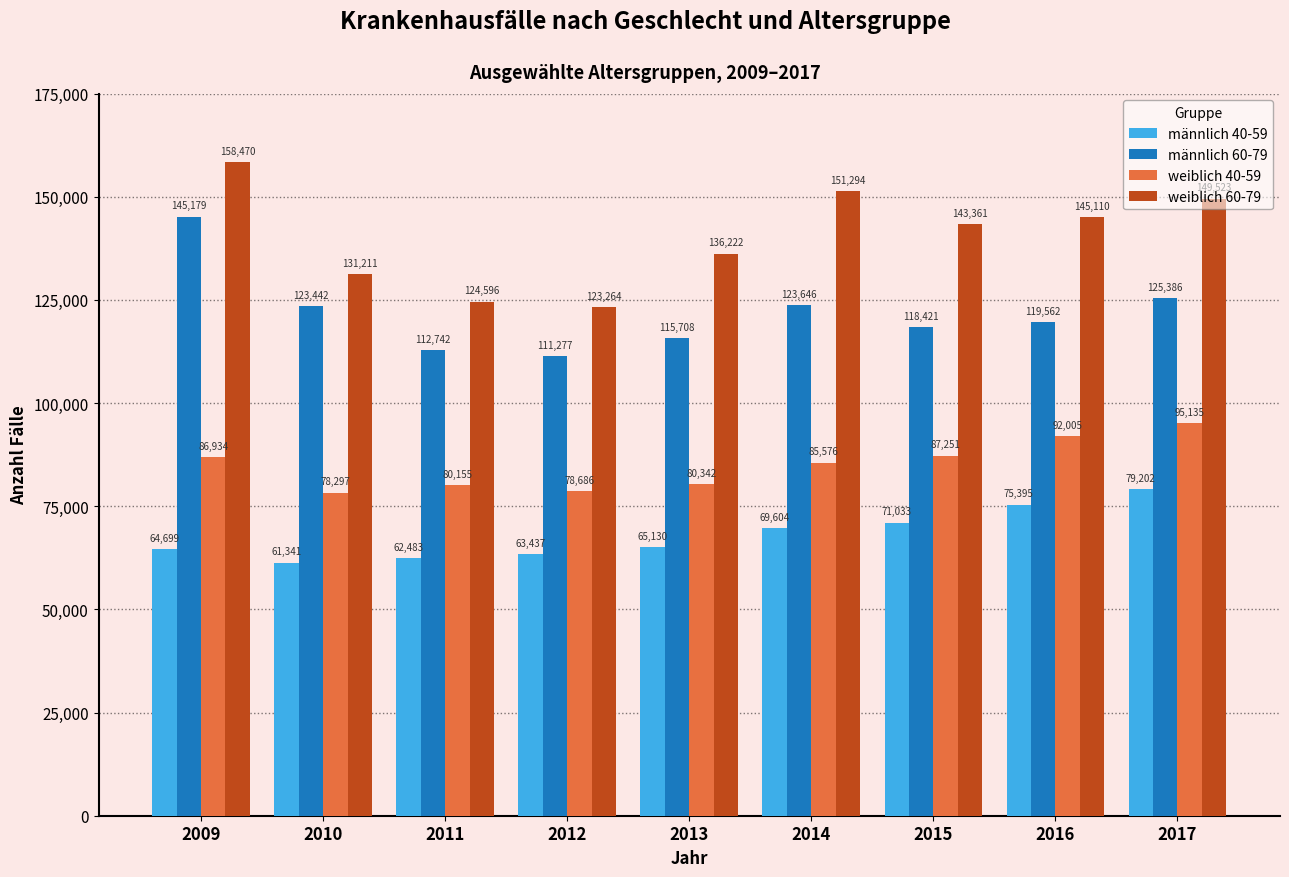

True or false: weiblich 40-59 has a value of 85576 at 2014.

True